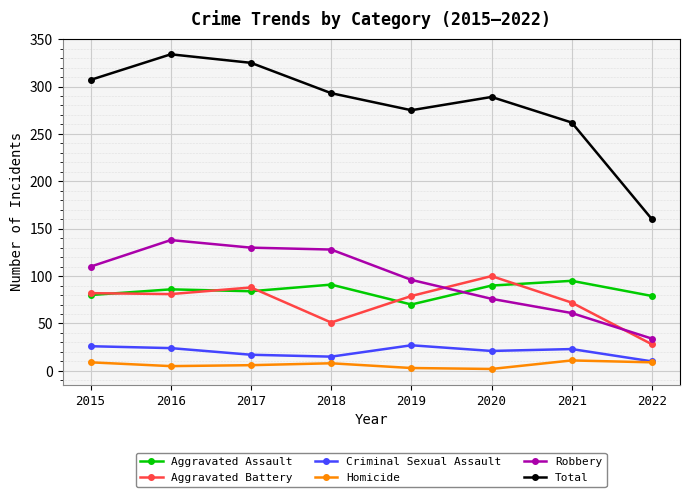

At which category does the chart reach its peak across all series?

2016